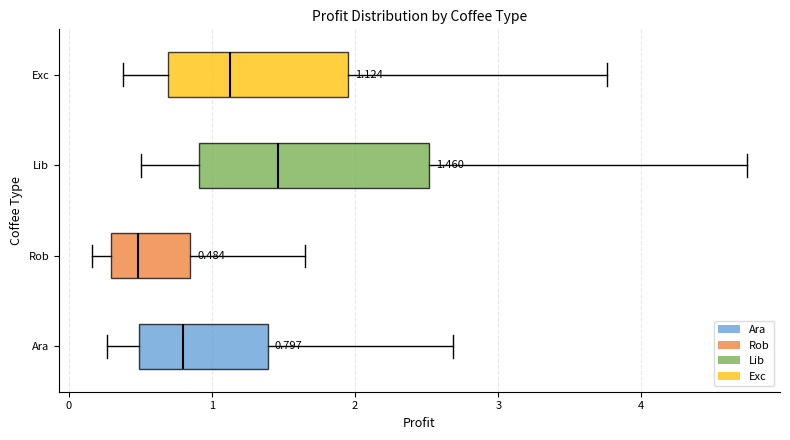

Comparing the boxes themselves (not the whiskers), which one is the widest?

Lib